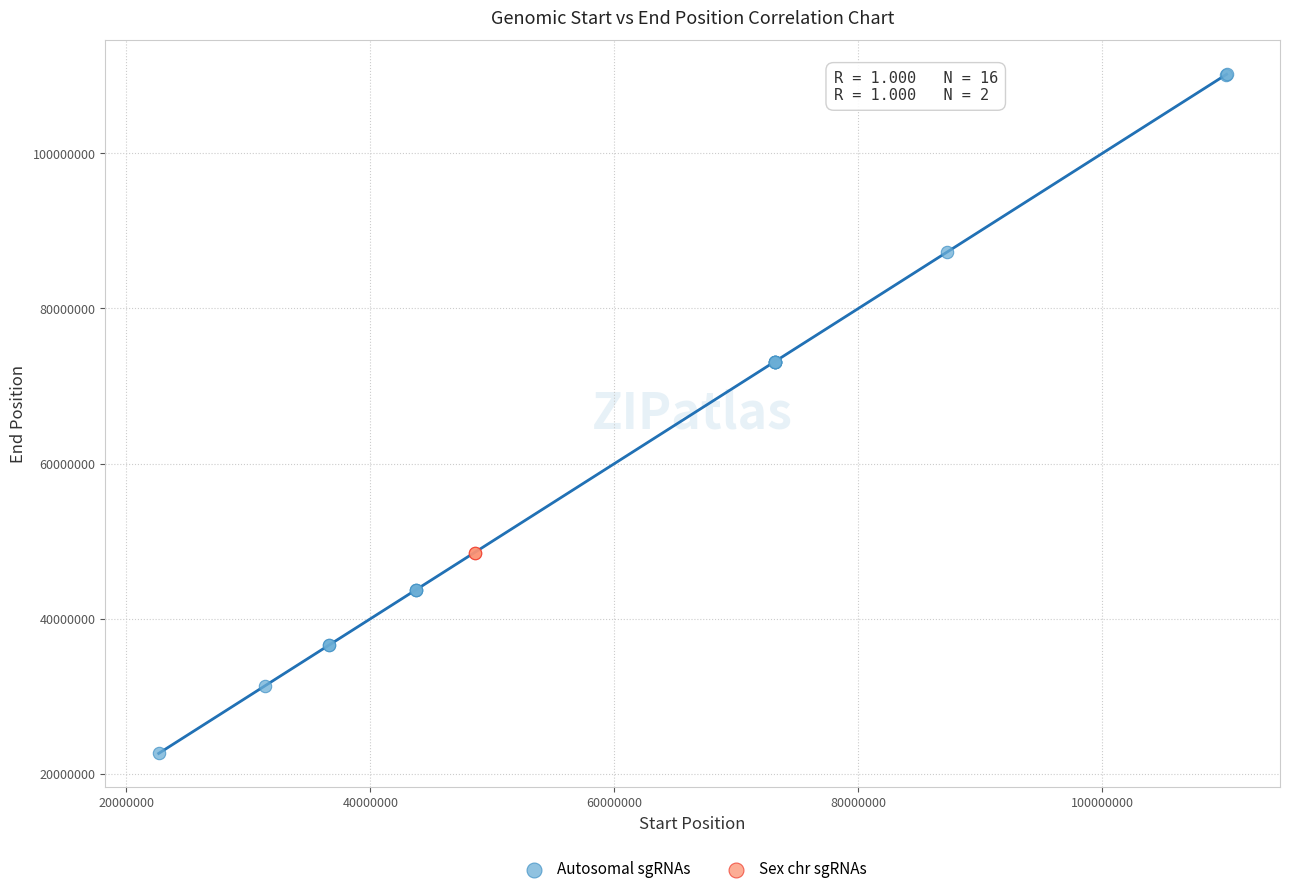

Which series reaches the maximum Y coordinate?

Autosomal sgRNAs